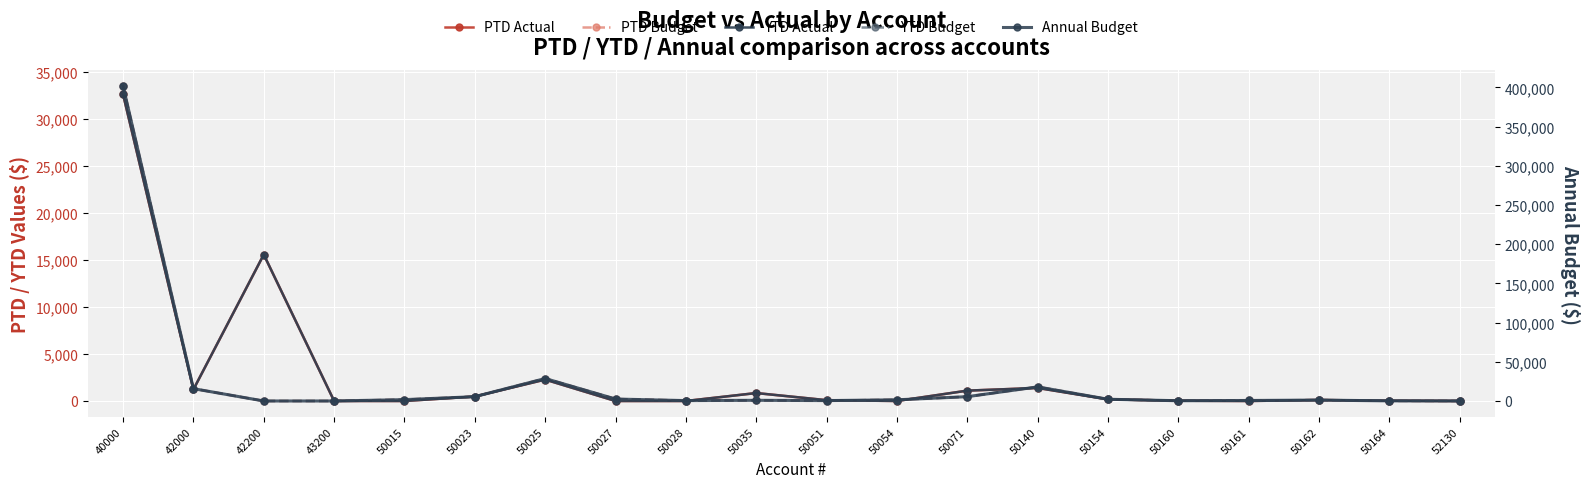

Reading right to left, what are all the values shown in this chart?

PTD Actual: 0.0	29.1	103.3	0.0	31.4	170.7	1385.4	1100.0	0.0	87.2	843.8	0.0	0.0	2275.0	474.0	0.0	1.9	15564.8	1224.0	32595.3
PTD Budget: 4.6	12.5	95.8	54.2	27.1	183.3	1500.0	458.3	125.0	41.7	72.9	41.7	208.3	2388.8	458.3	144.1	0.0	0.0	1309.7	33472.5
YTD Actual: 0.0	29.1	103.3	0.0	31.4	170.7	1385.4	1100.0	0.0	87.2	843.8	0.0	0.0	2275.0	474.0	0.0	1.9	15564.8	1224.0	32595.3
YTD Budget: 4.6	12.5	95.8	54.2	27.1	183.3	1500.0	458.3	125.0	41.7	72.9	41.7	208.3	2388.8	458.3	144.1	0.0	0.0	1309.7	33472.5
Annual Budget: 55.0	150.0	1150.0	650.0	325.0	2200.0	18000.0	5500.0	1500.0	500.0	875.0	500.0	2500.0	28665.0	5500.0	1729.0	0.0	0.0	15716.0	401670.0